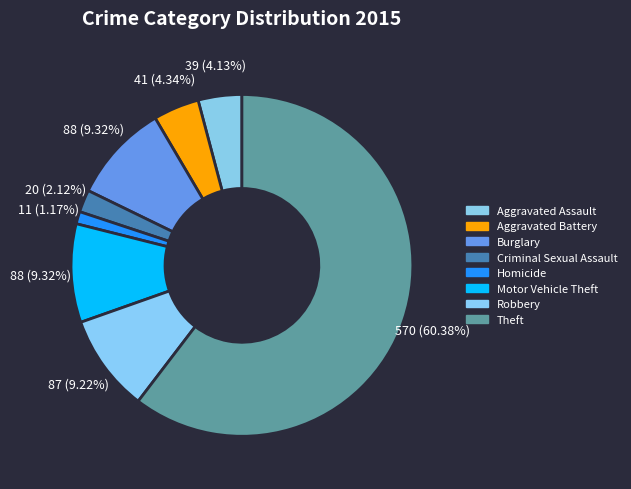

What percentage is the Homicide slice, to the nearest percent?

1%